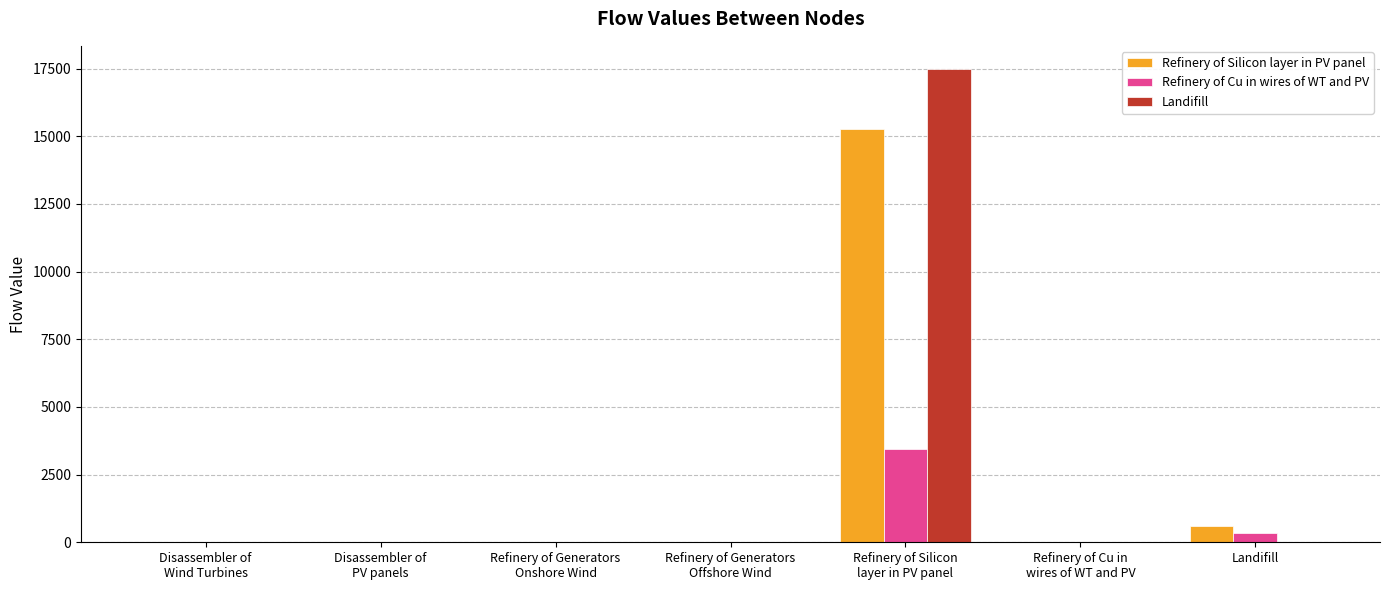

How many categories are shown in the chart?

7